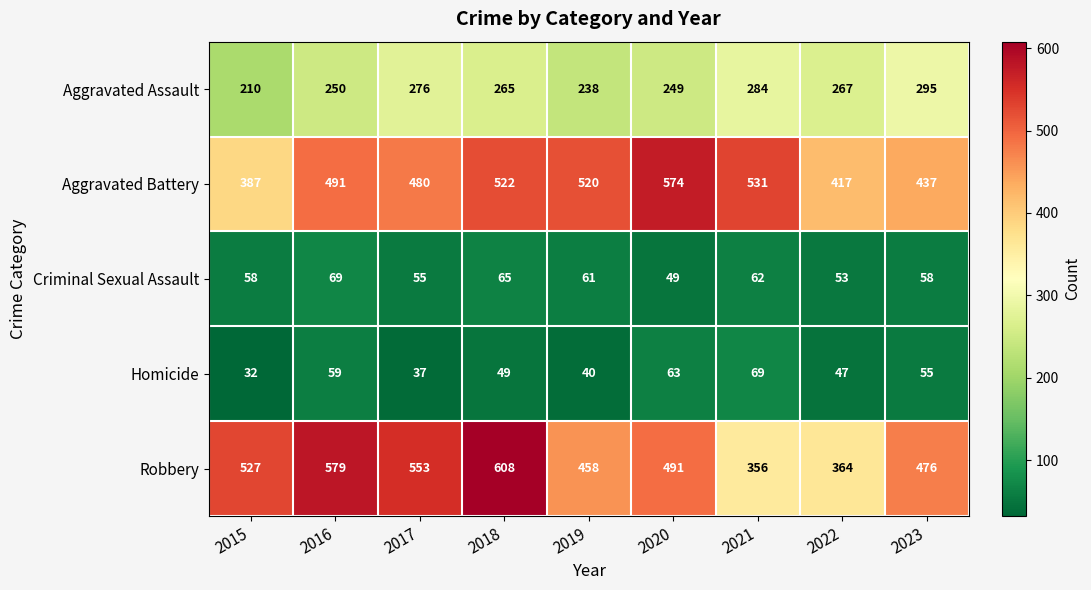

True or false: Homicide has a value of 72 at 2023.

False